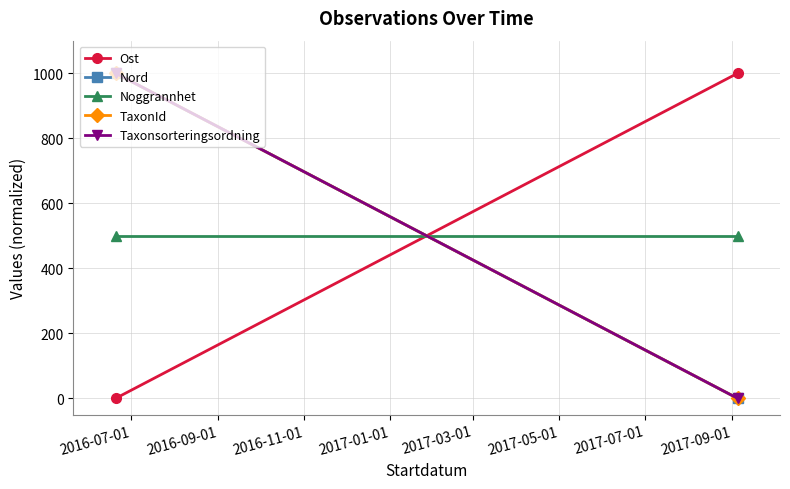

What is the label of the 2nd point from the right?

2016-07-01